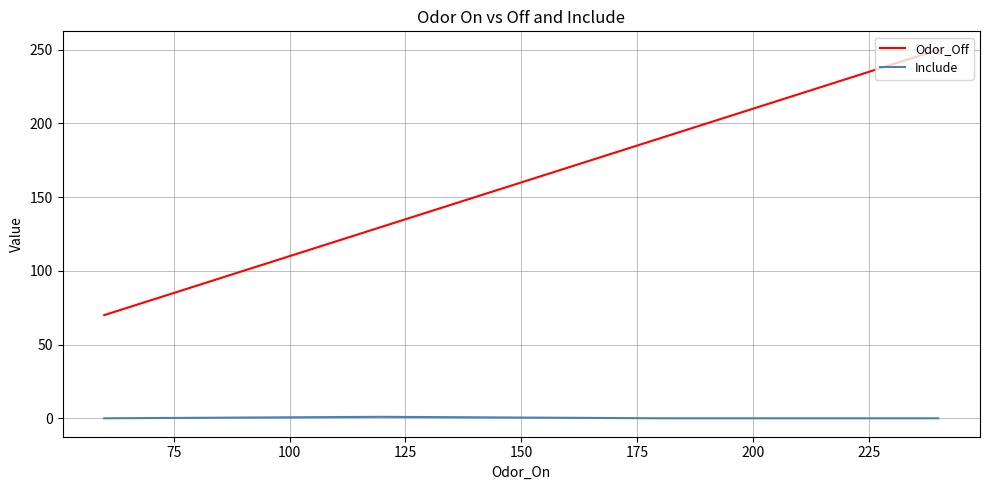

Count the number of data series in this chart.

2